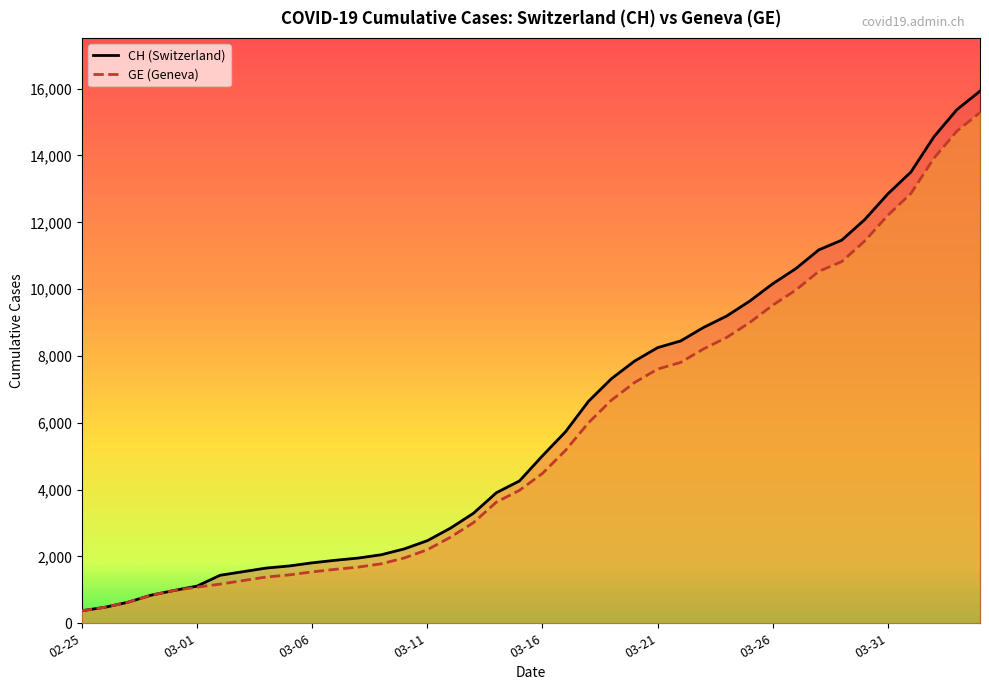

Is it true that GE equals 1681 at 2020-03-08?

True